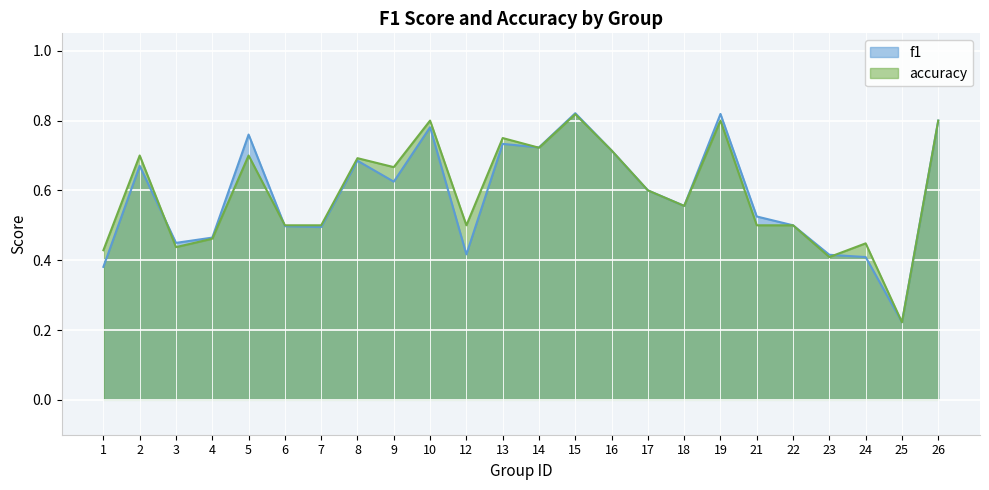

Between 13 and 5, which is larger?

5